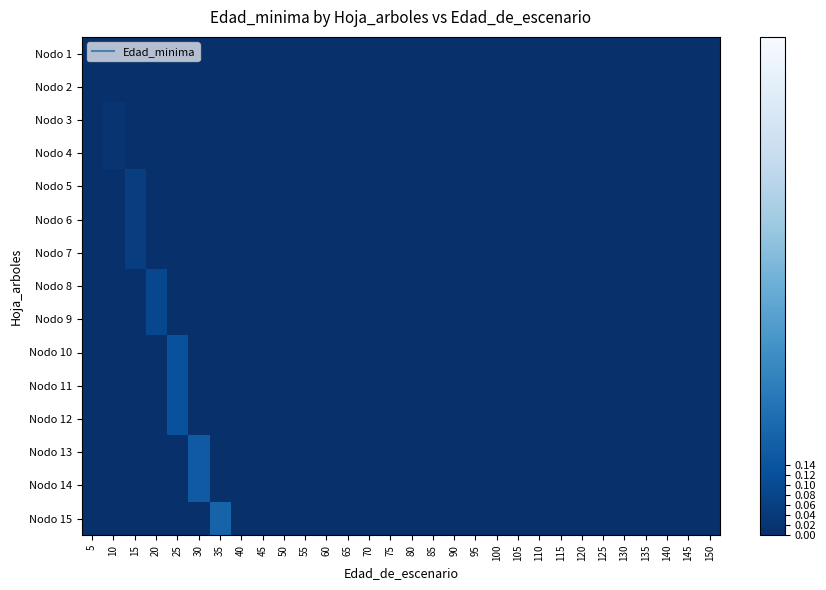

At 25, list the series in order from largest to smallest.

Nodo 10, Nodo 11, Nodo 12, Nodo 1, Nodo 2, Nodo 3, Nodo 4, Nodo 5, Nodo 6, Nodo 7, Nodo 8, Nodo 9, Nodo 13, Nodo 14, Nodo 15